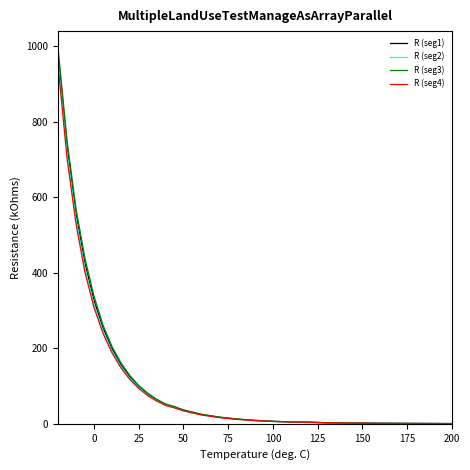

What is the difference between the second highest and minimum values in the R (seg2) series?

714.4